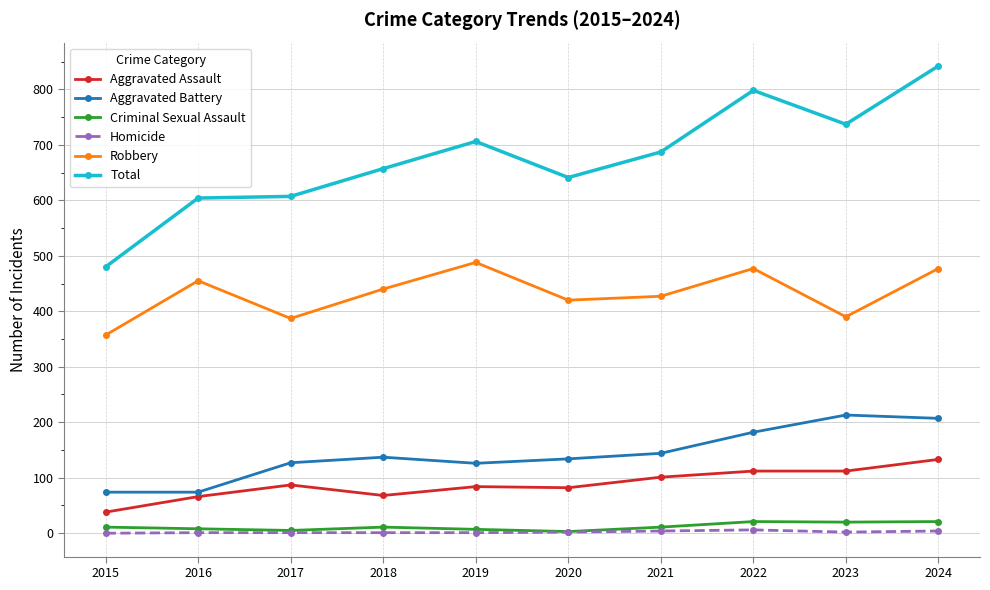

At which label is Total closest to 661?

2018